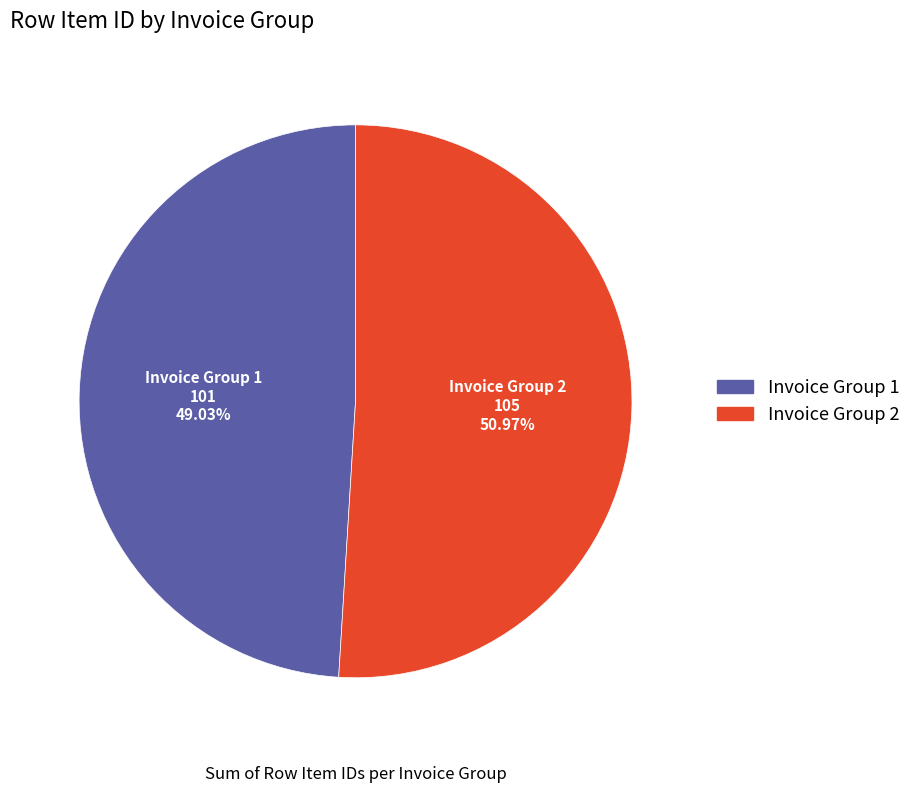

True or false: Invoice Group 1 accounts for 44% of the total.

False